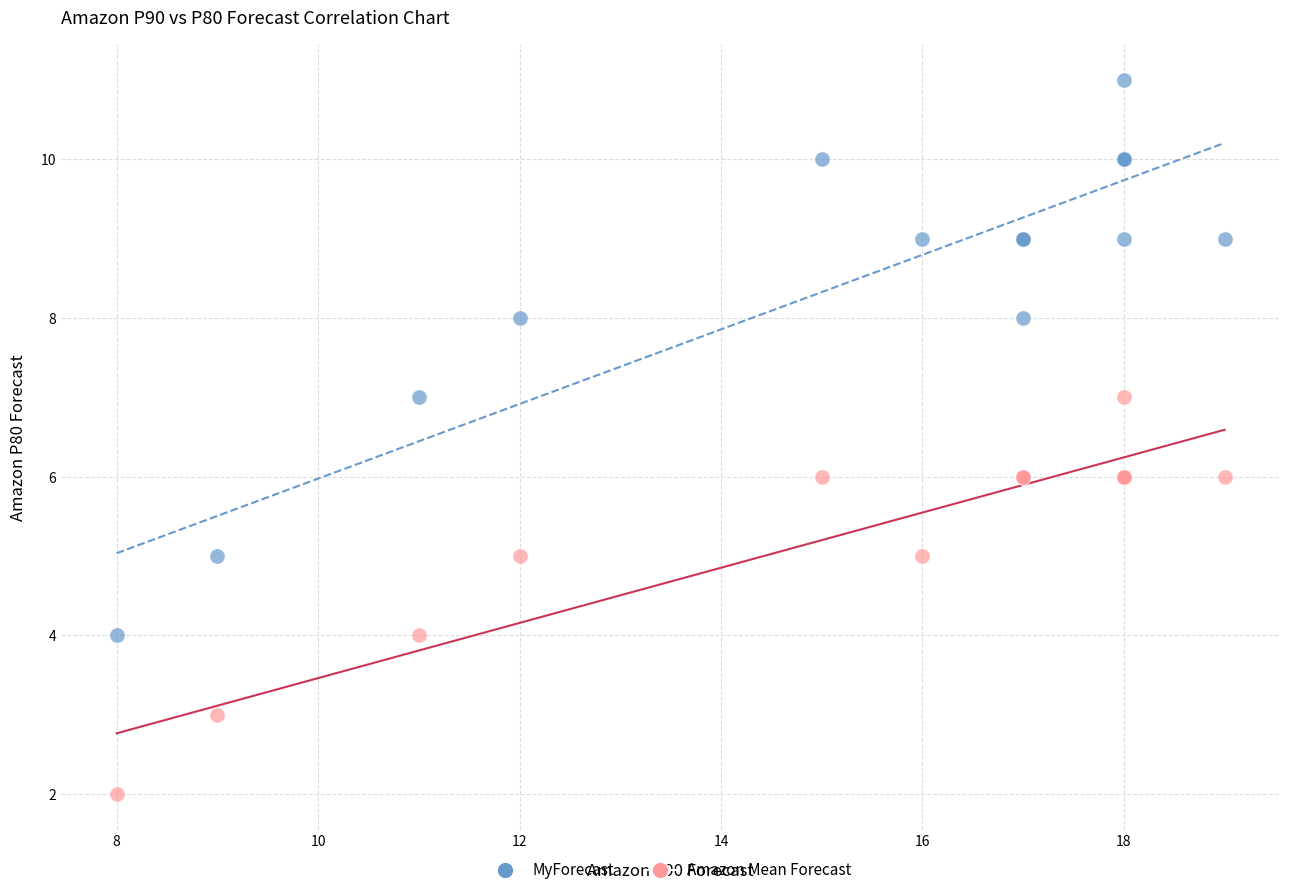

Which series has the largest Y range (max minus min)?

MyForecast